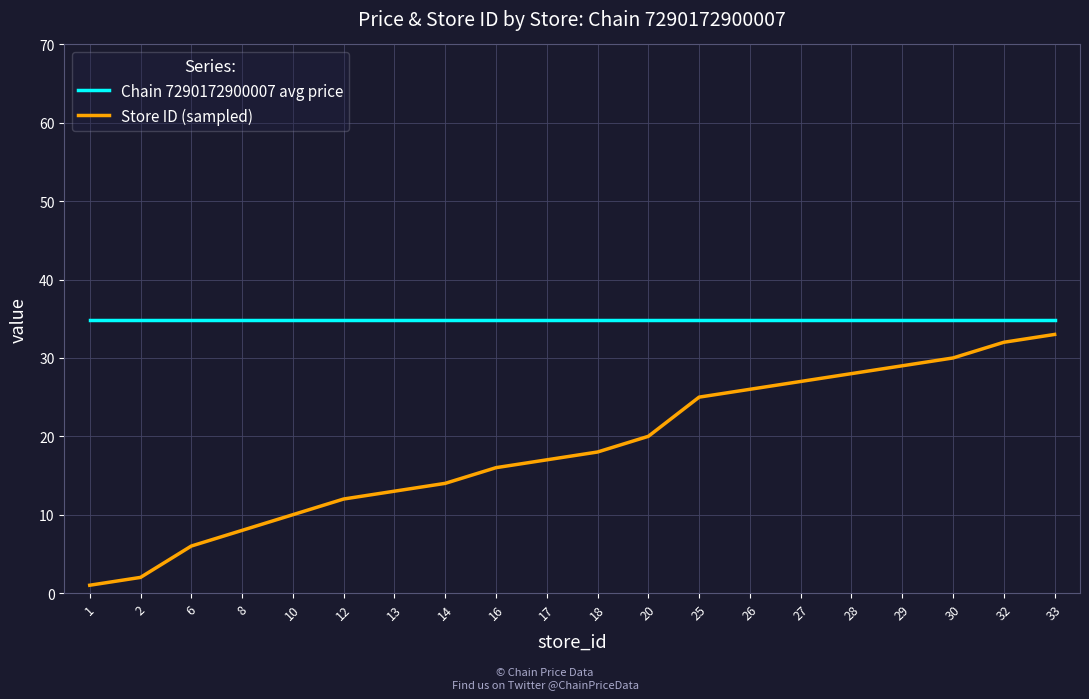

Which series has the largest total across all categories?

Chain 7290172900007 avg price